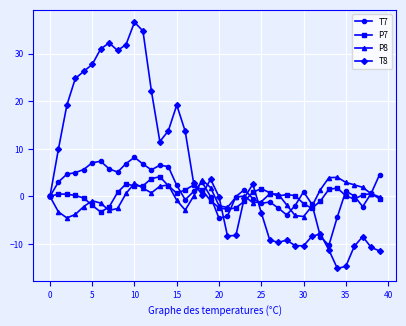

True or false: P7 has more than 1 points higher than both neighbors.

True